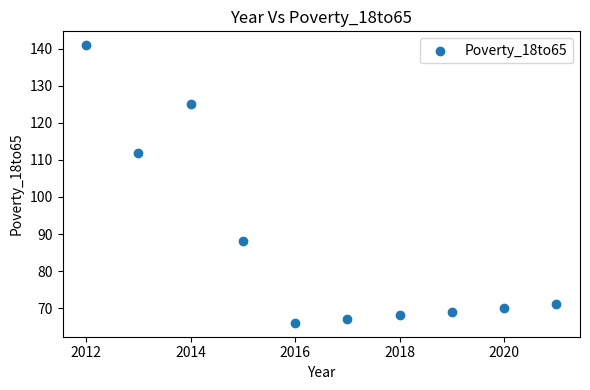

What Y value in the scatter plot is closest to 103?

112